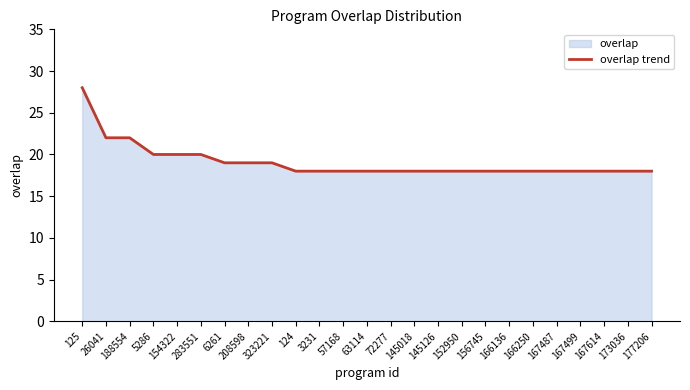

Is it true that the value at 57168 is 18?

True